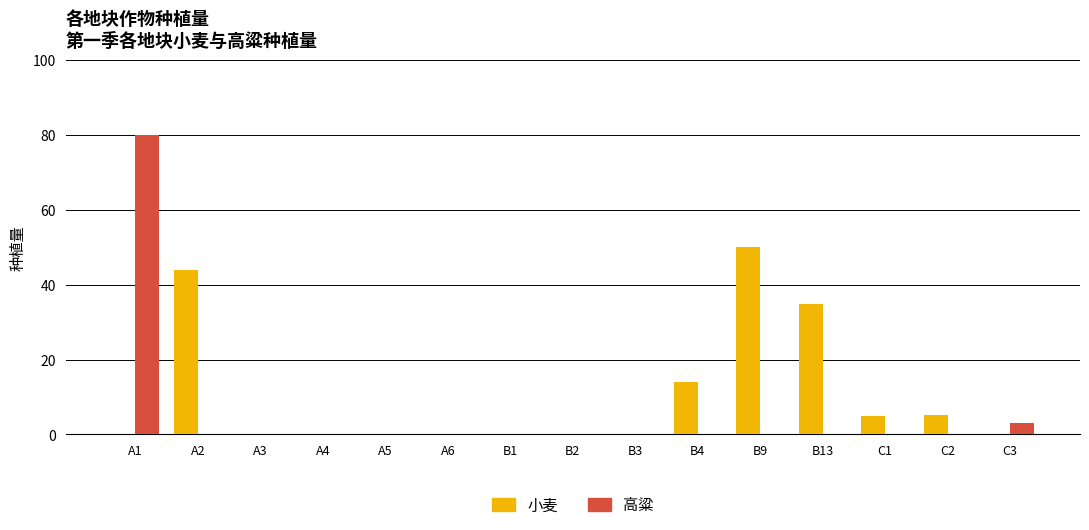

How many groups of bars are there?

15